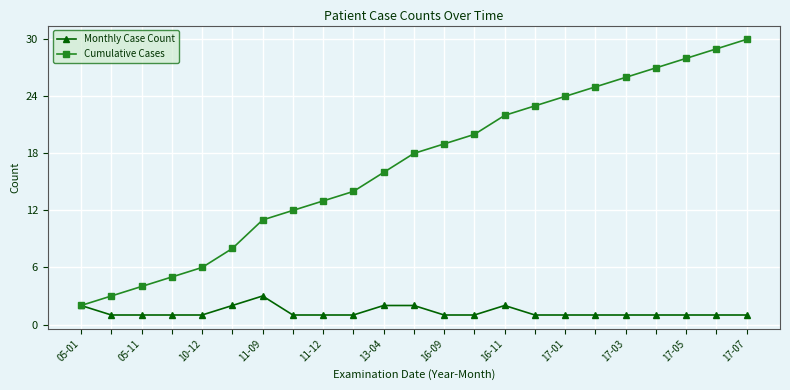

What is the greatest value displayed?

30